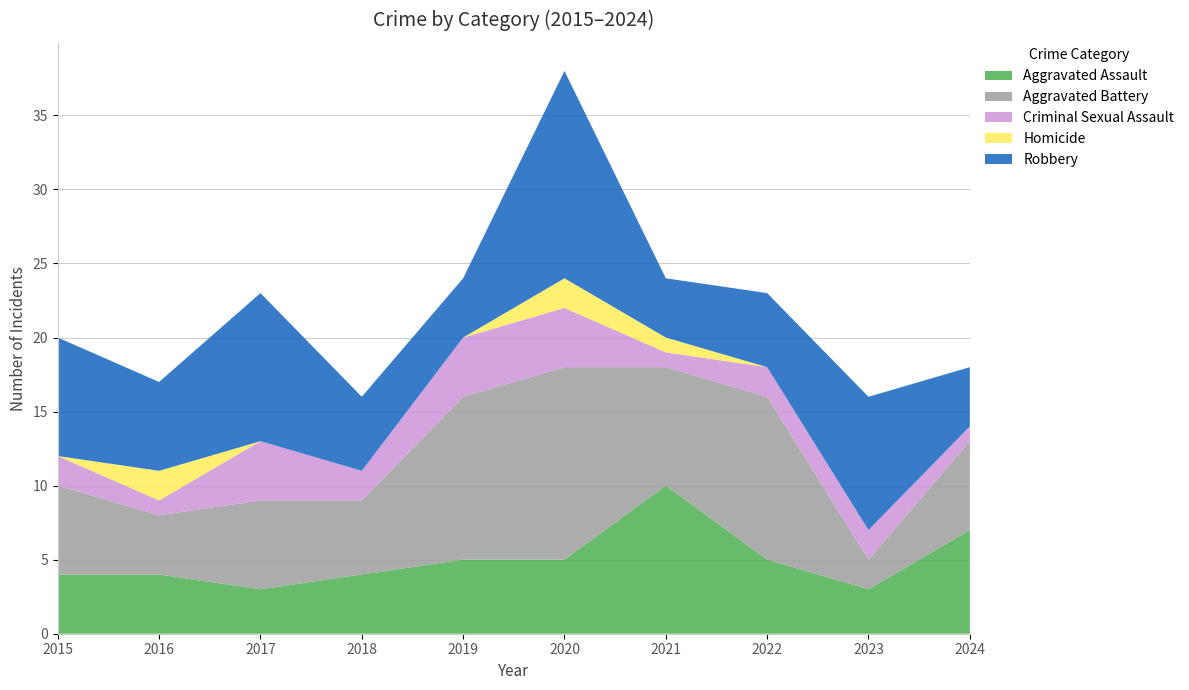

Reading right to left, extract all data points from this chart.

Aggravated Assault: 7	3	5	10	5	5	4	3	4	4
Aggravated Battery: 6	2	11	8	13	11	5	6	4	6
Criminal Sexual Assault: 1	2	2	1	4	4	2	4	1	2
Homicide: 0	0	0	1	2	0	0	0	2	0
Robbery: 4	9	5	4	14	4	5	10	6	8